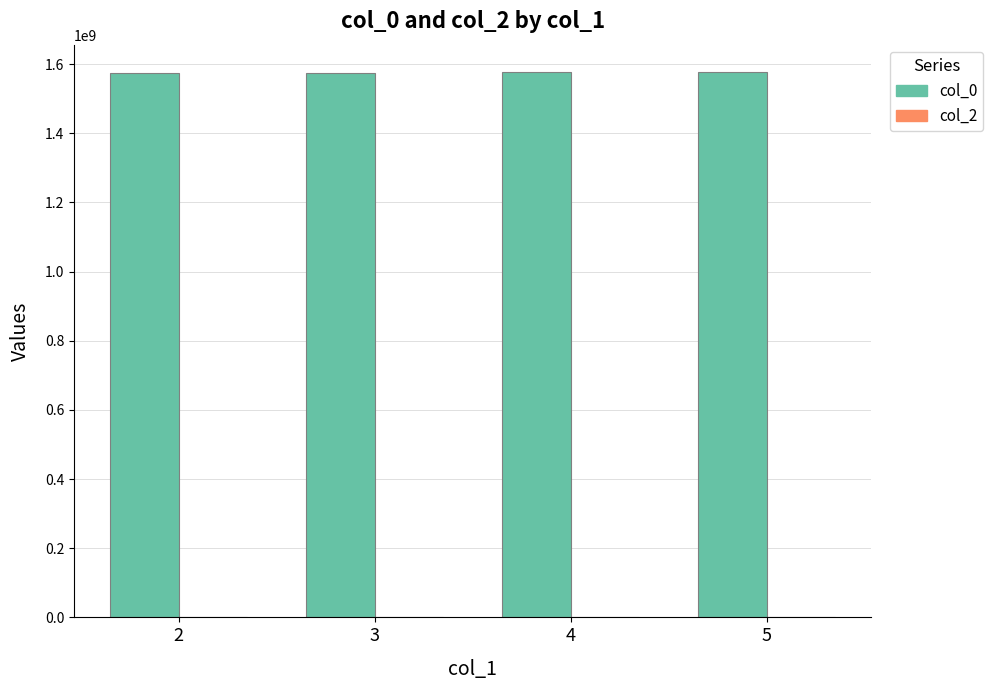

The value at 5 is 2358526008.7. True or false?

False